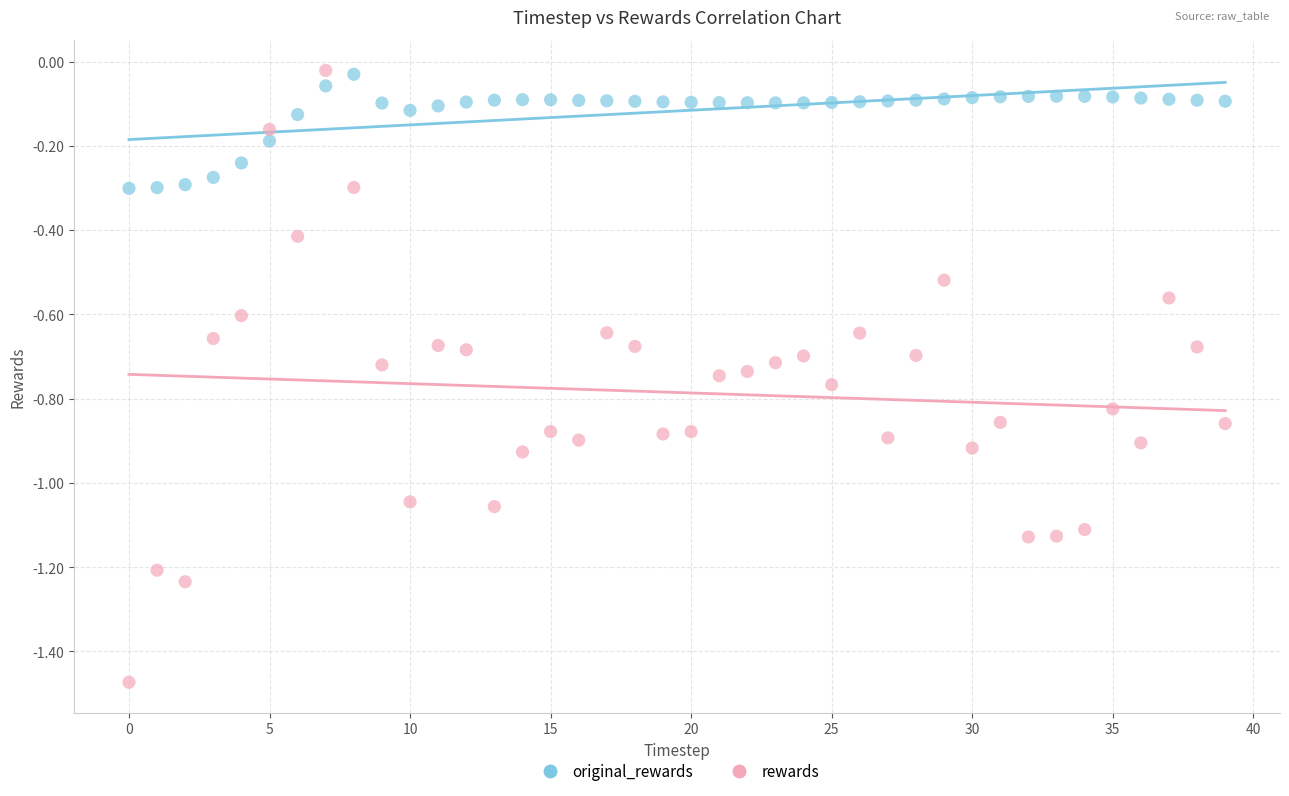

Which series reaches the minimum Y coordinate?

rewards